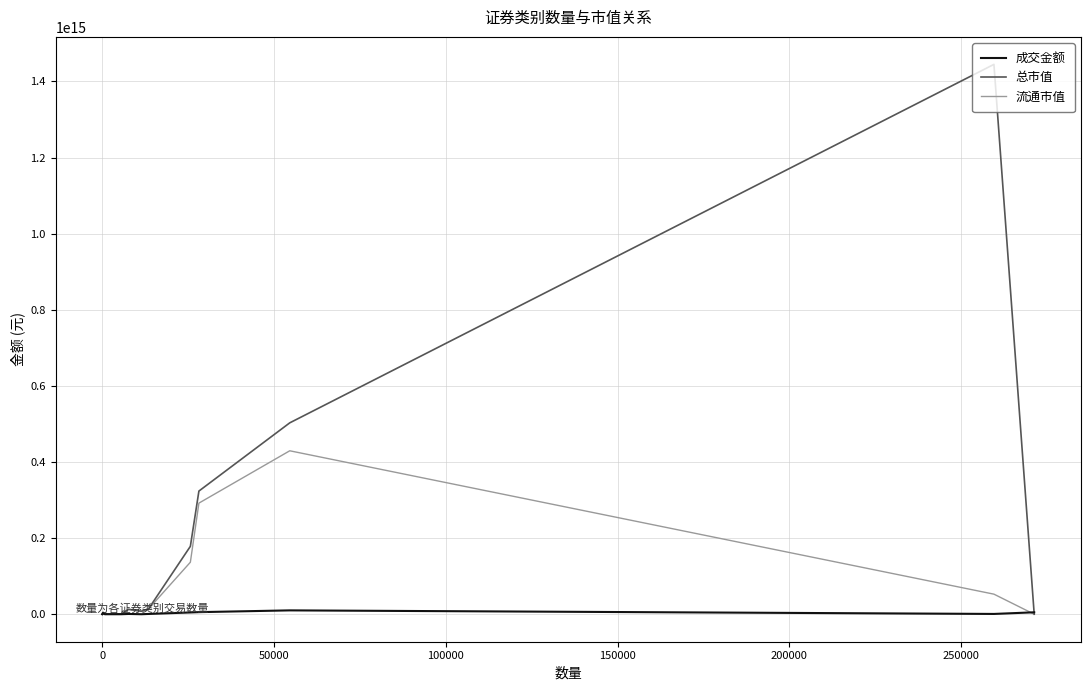

Which series has the widest spread of values?

总市值